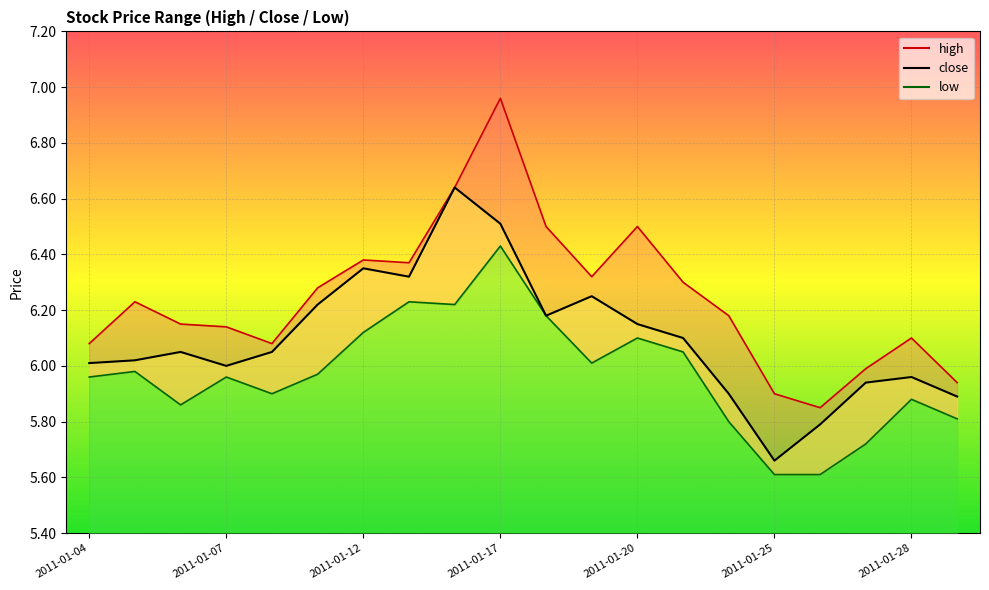

What is the difference between the low values at 2011-01-21 and 2011-01-26?

0.4